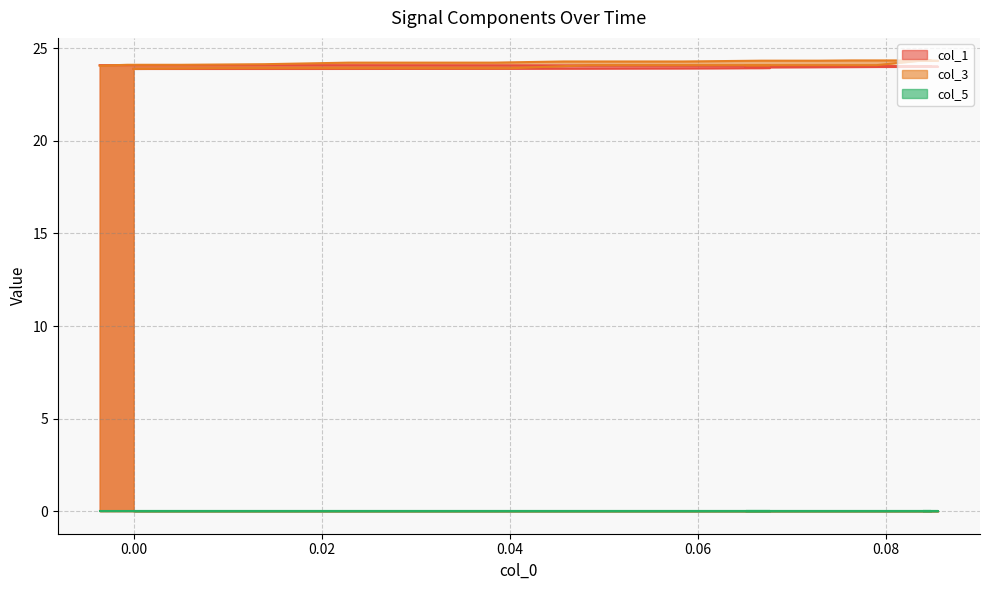

Which series has the largest range (max minus min)?

col_3